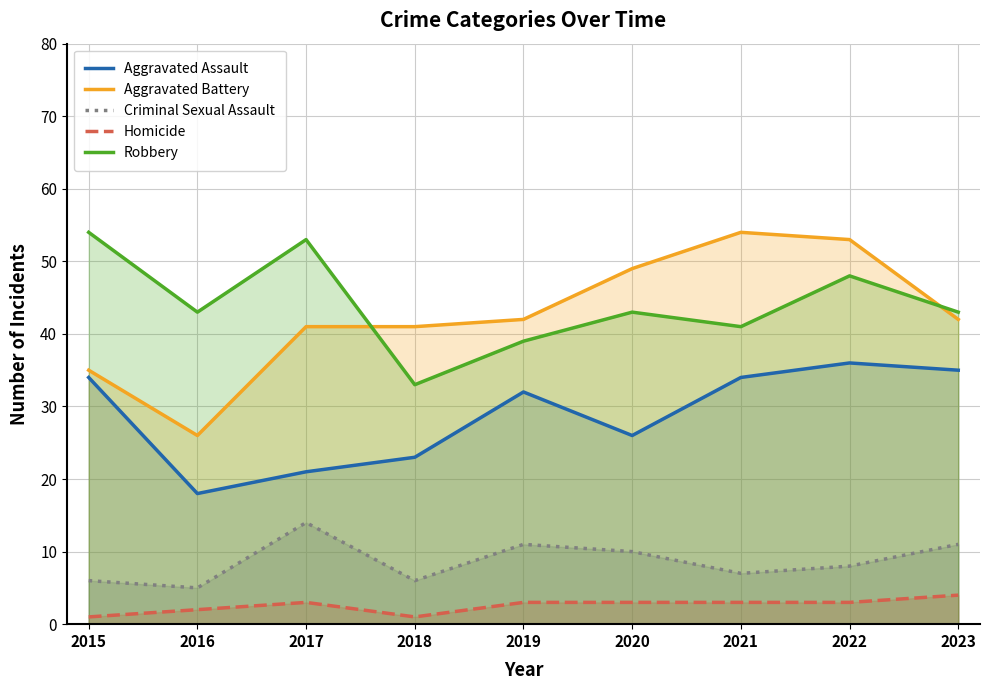

Where is Robbery nearest to the value 43?

2016